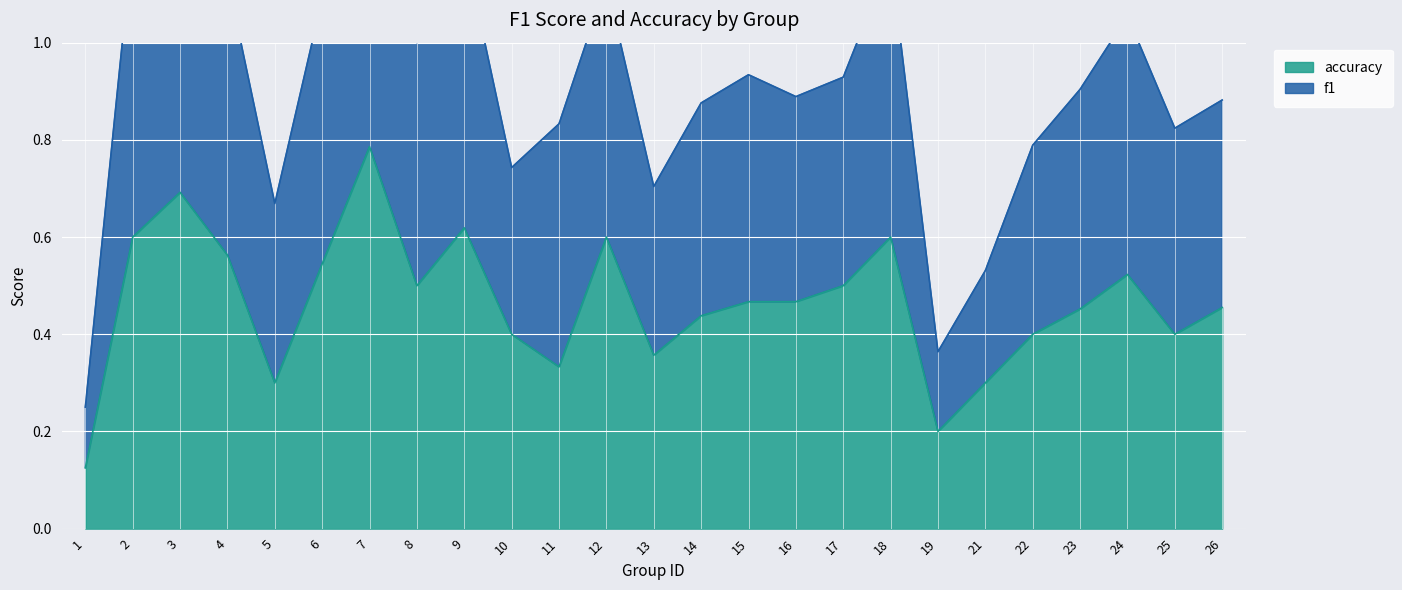

Reading left to right, list all the values displayed in this chart.

f1: 1=0.2	2=1.2	3=1.4	4=1.1	5=0.7	6=1.1	7=1.6	8=1.0	9=1.2	10=0.7	11=0.8	12=1.1	13=0.7	14=0.9	15=0.9	16=0.9	17=0.9	18=1.2	19=0.4	21=0.5	22=0.8	23=0.9	24=1.1	25=0.8	26=0.9
accuracy: 1=0.1	2=0.6	3=0.7	4=0.6	5=0.3	6=0.5	7=0.8	8=0.5	9=0.6	10=0.4	11=0.3	12=0.6	13=0.4	14=0.4	15=0.5	16=0.5	17=0.5	18=0.6	19=0.2	21=0.3	22=0.4	23=0.5	24=0.5	25=0.4	26=0.5